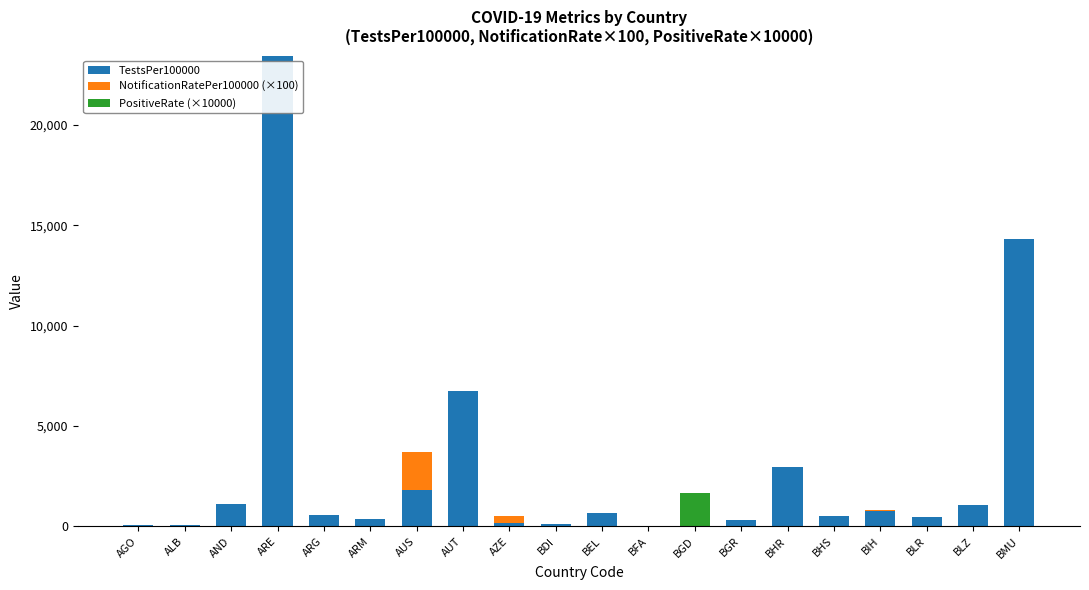

The value of TestsPer100000 at BMU is 14338.3. True or false?

True